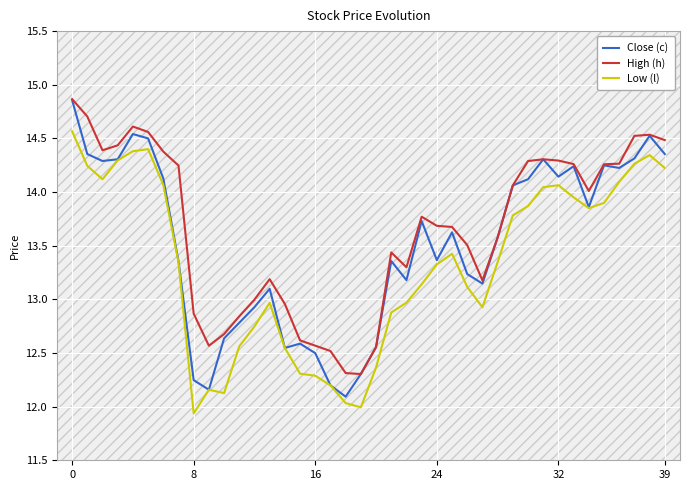

In High (h), how many points are higher than both neighbors (excluding endpoints)?

6